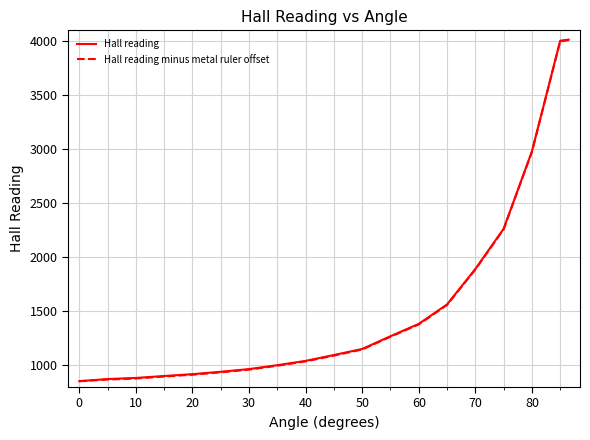

Which series has the largest range (max minus min)?

Hall reading